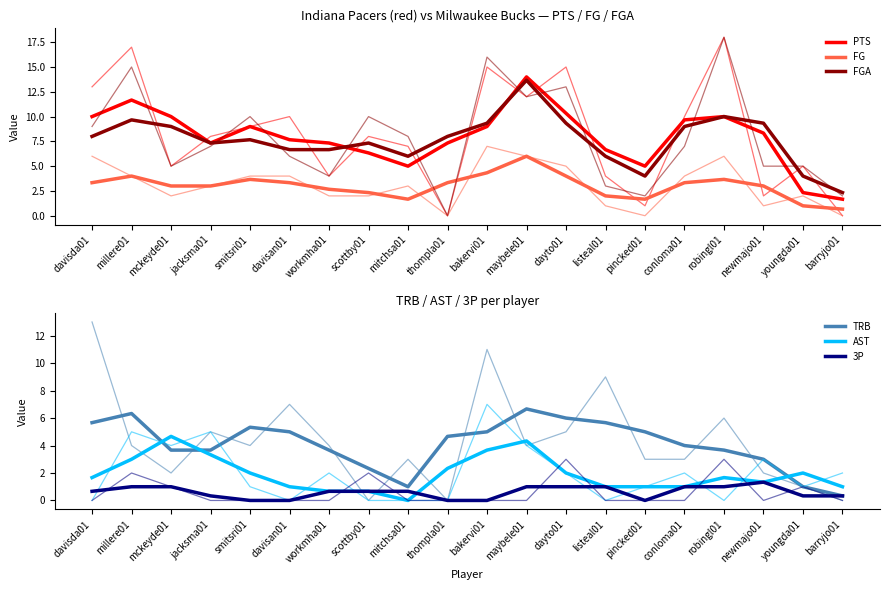

In TRB, how many points are lower than both neighbors (excluding endpoints)?

2